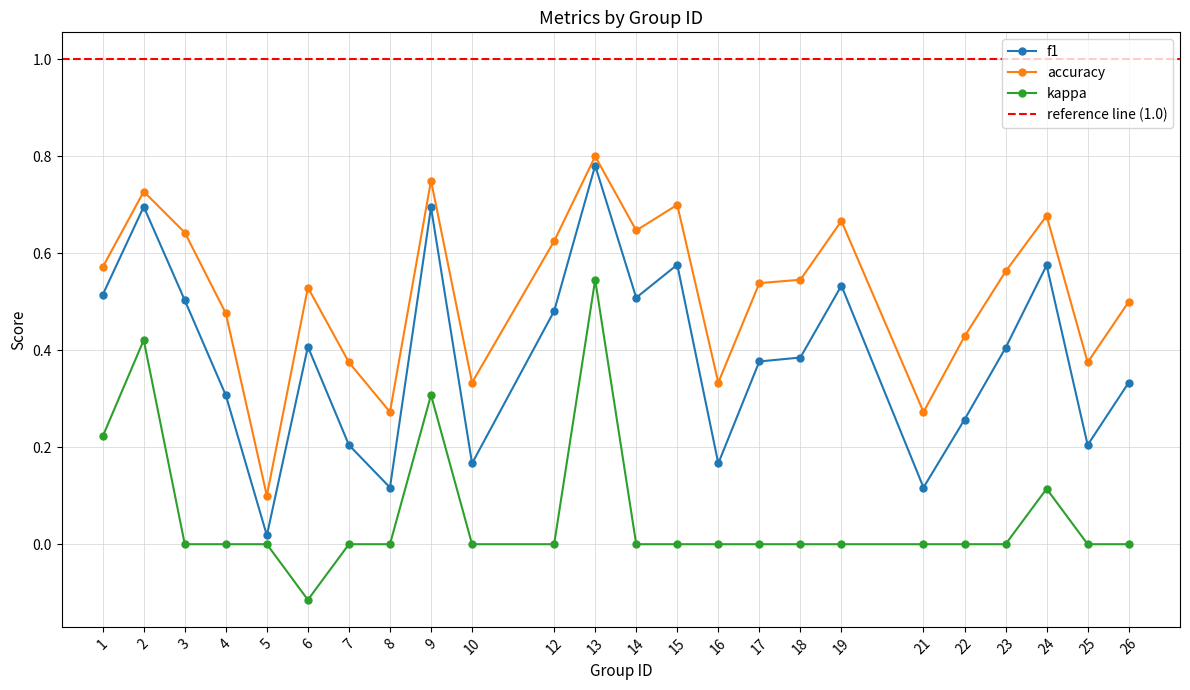

Is this an area chart (filled region under the line)?

No